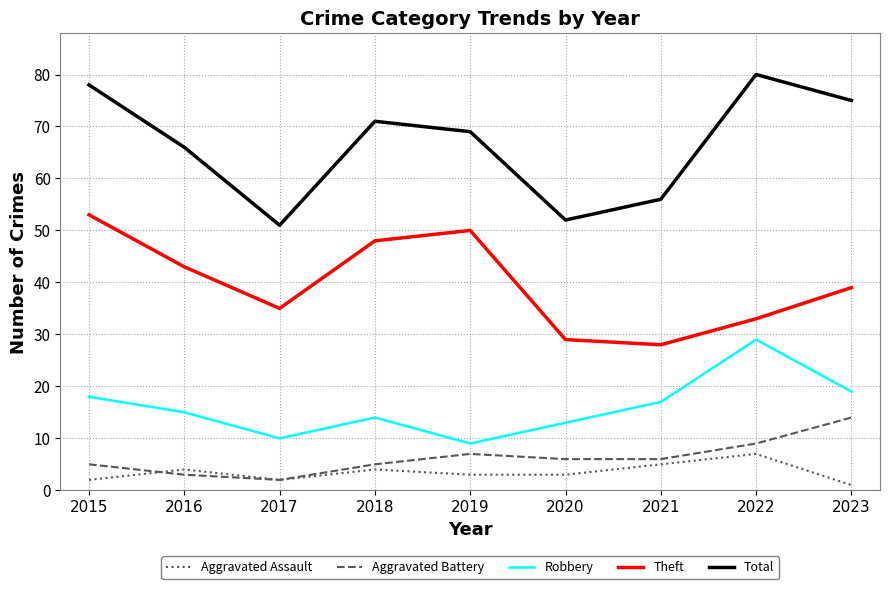

List the series in order of their peak value, lowest first.

Aggravated Assault, Aggravated Battery, Robbery, Theft, Total